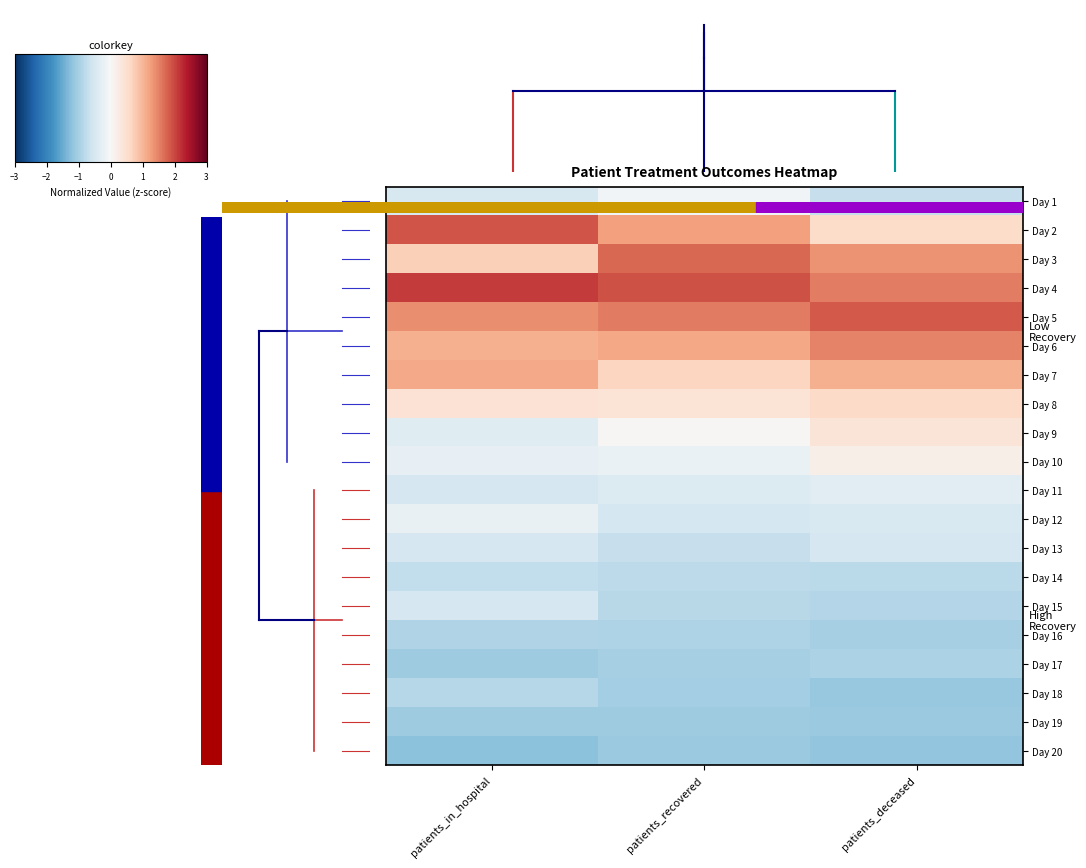

Reading left to right, extract all data points from this chart.

Day 1: patients_in_hospital=-0.5	patients_recovered=-0.1	patients_deceased=-0.7
Day 2: patients_in_hospital=1.9	patients_recovered=1.2	patients_deceased=0.6
Day 3: patients_in_hospital=0.7	patients_recovered=1.7	patients_deceased=1.4
Day 4: patients_in_hospital=2.1	patients_recovered=1.9	patients_deceased=1.5
Day 5: patients_in_hospital=1.4	patients_recovered=1.5	patients_deceased=1.8
Day 6: patients_in_hospital=1.1	patients_recovered=1.2	patients_deceased=1.5
Day 7: patients_in_hospital=1.1	patients_recovered=0.6	patients_deceased=1.1
Day 8: patients_in_hospital=0.4	patients_recovered=0.4	patients_deceased=0.6
Day 9: patients_in_hospital=-0.4	patients_recovered=0.0	patients_deceased=0.4
Day 10: patients_in_hospital=-0.3	patients_recovered=-0.2	patients_deceased=0.2
Day 11: patients_in_hospital=-0.5	patients_recovered=-0.4	patients_deceased=-0.3
Day 12: patients_in_hospital=-0.2	patients_recovered=-0.5	patients_deceased=-0.4
Day 13: patients_in_hospital=-0.5	patients_recovered=-0.7	patients_deceased=-0.5
Day 14: patients_in_hospital=-0.7	patients_recovered=-0.8	patients_deceased=-0.8
Day 15: patients_in_hospital=-0.5	patients_recovered=-0.8	patients_deceased=-0.9
Day 16: patients_in_hospital=-0.9	patients_recovered=-0.9	patients_deceased=-1.0
Day 17: patients_in_hospital=-1.1	patients_recovered=-1.0	patients_deceased=-0.9
Day 18: patients_in_hospital=-0.8	patients_recovered=-1.0	patients_deceased=-1.1
Day 19: patients_in_hospital=-1.1	patients_recovered=-1.1	patients_deceased=-1.1
Day 20: patients_in_hospital=-1.2	patients_recovered=-1.1	patients_deceased=-1.2